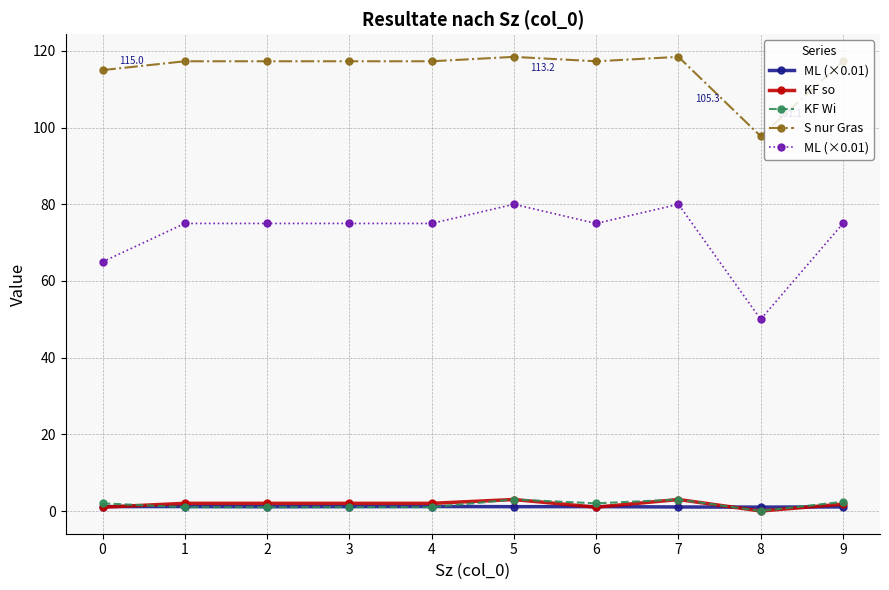

Does the chart display data point markers on the line(s)?

Yes